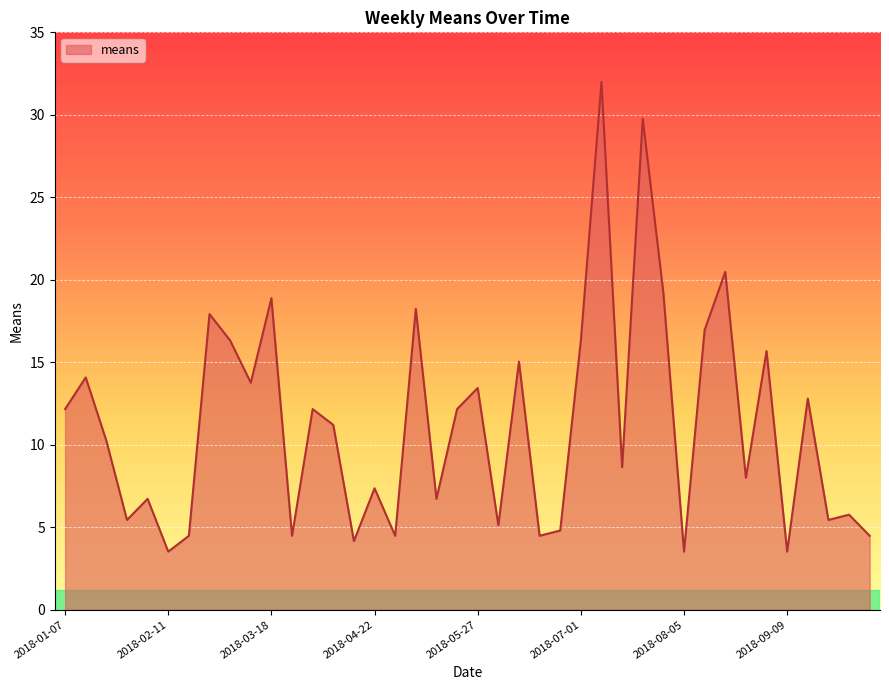

What is the smallest value displayed?

3.5